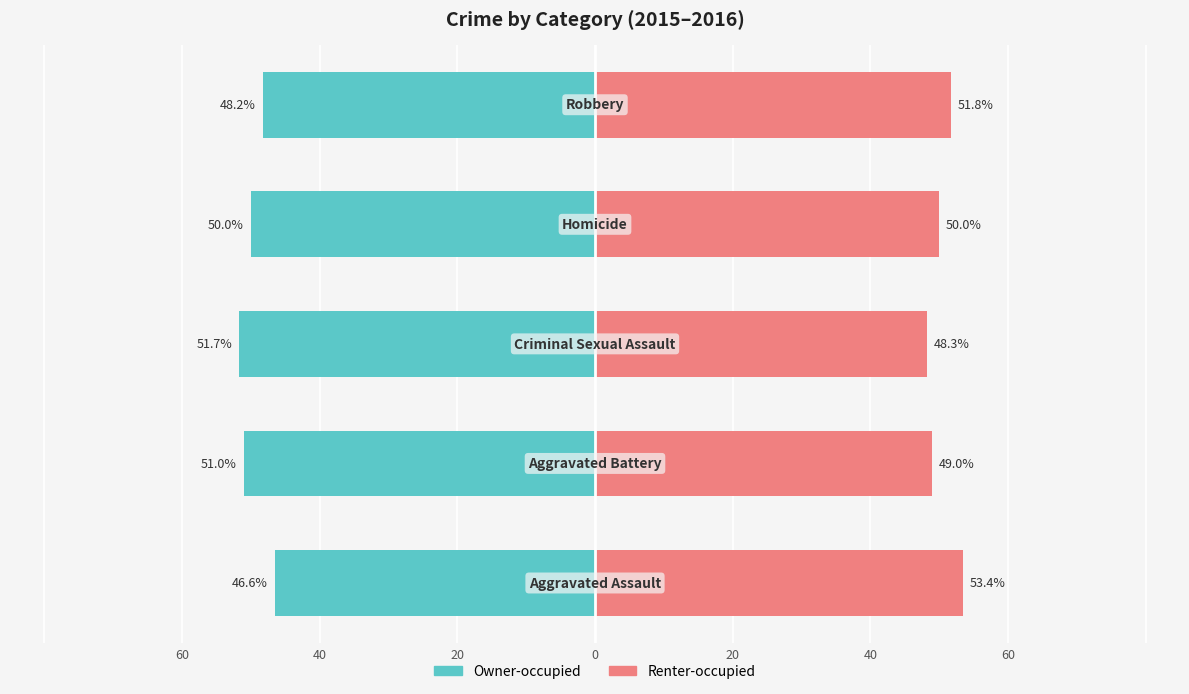

Which series has the largest total across all categories?

Renter-occupied